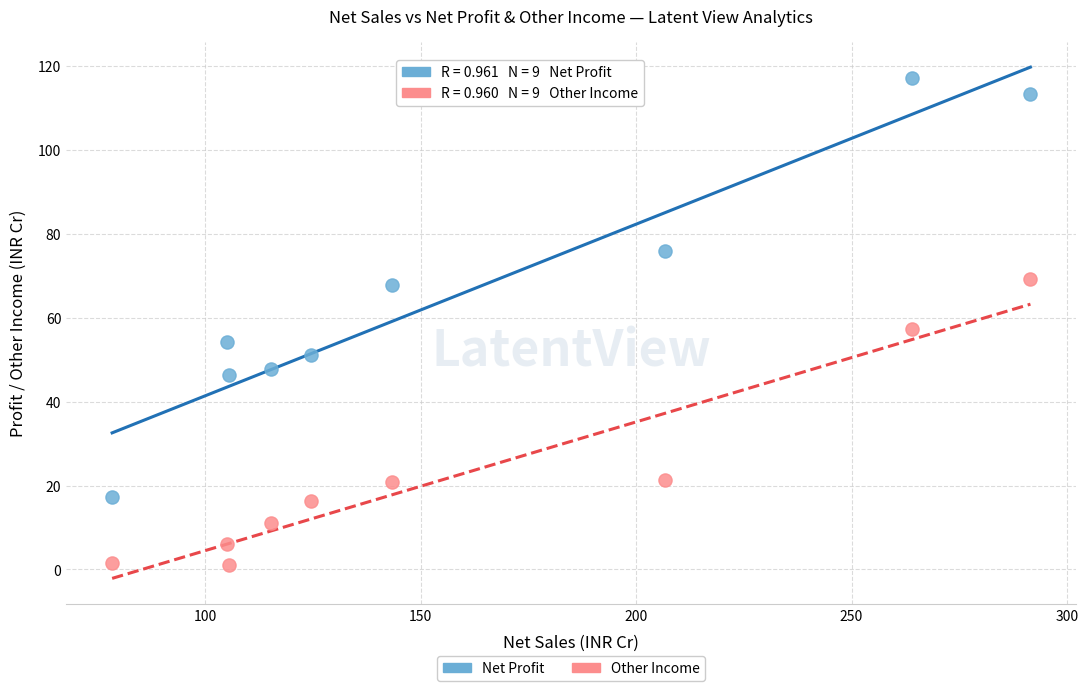

Which series reaches the minimum Y coordinate?

Other Income